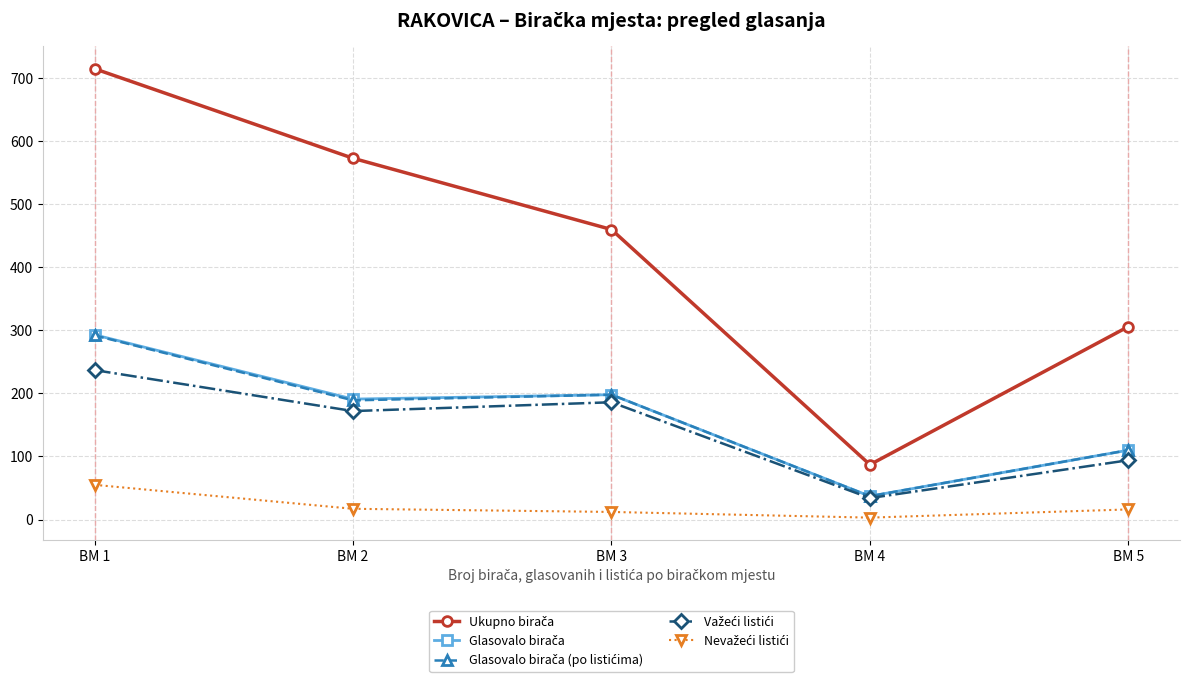

At which category does the chart reach its peak across all series?

BM 1